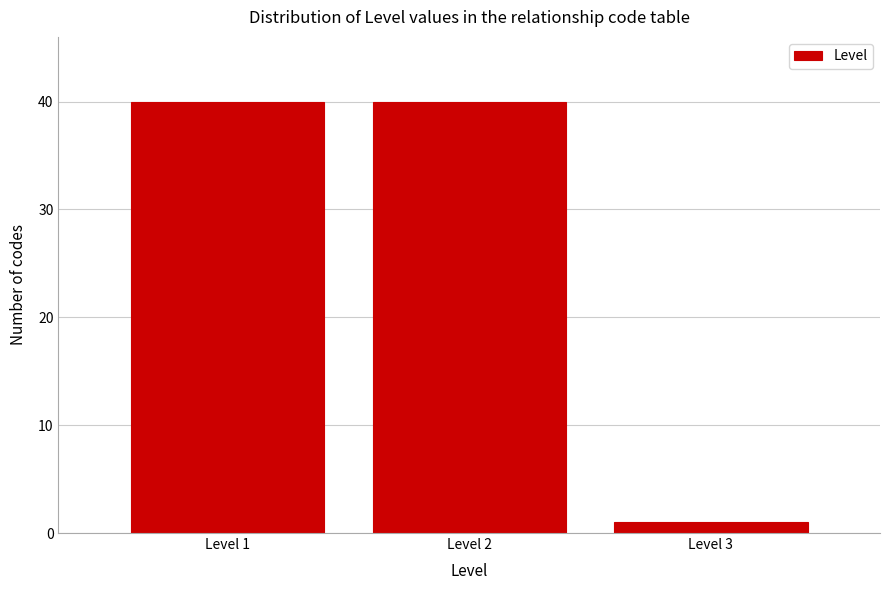

Reading right to left, transcribe all the data shown in this chart.

Level 3=1	Level 2=40	Level 1=40